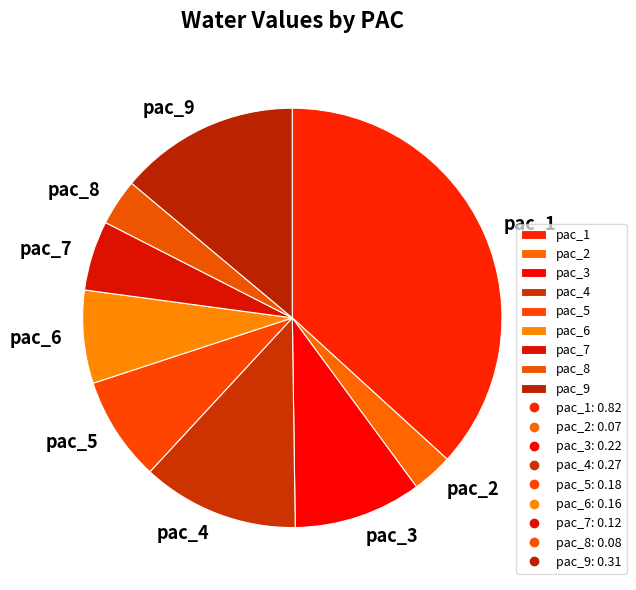

Between pac_1 and pac_8, which is larger?

pac_1